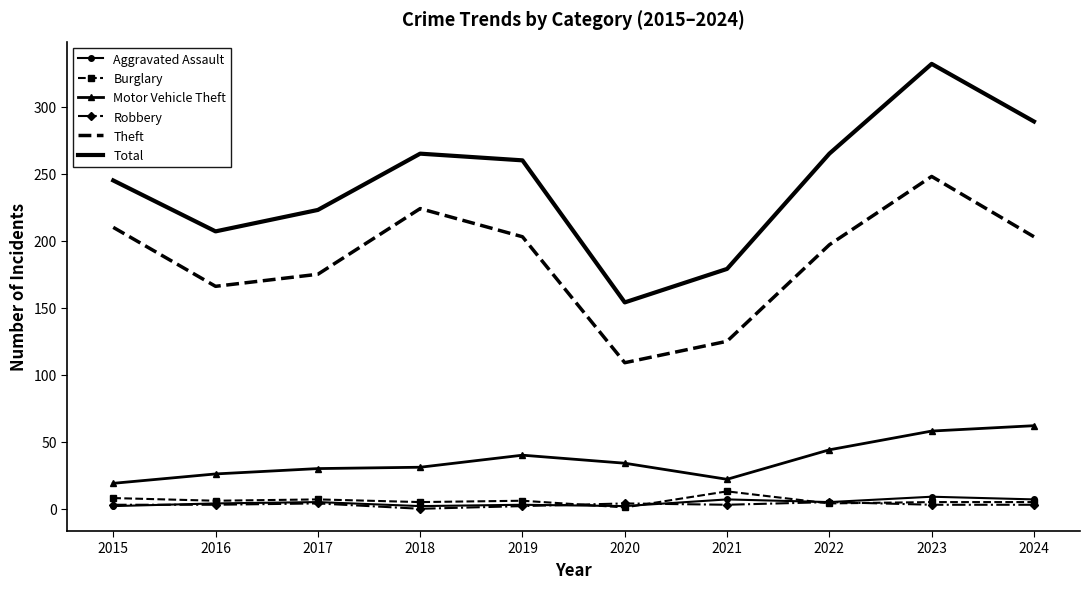

True or false: Motor Vehicle Theft has a value of 30 at 2017.

True